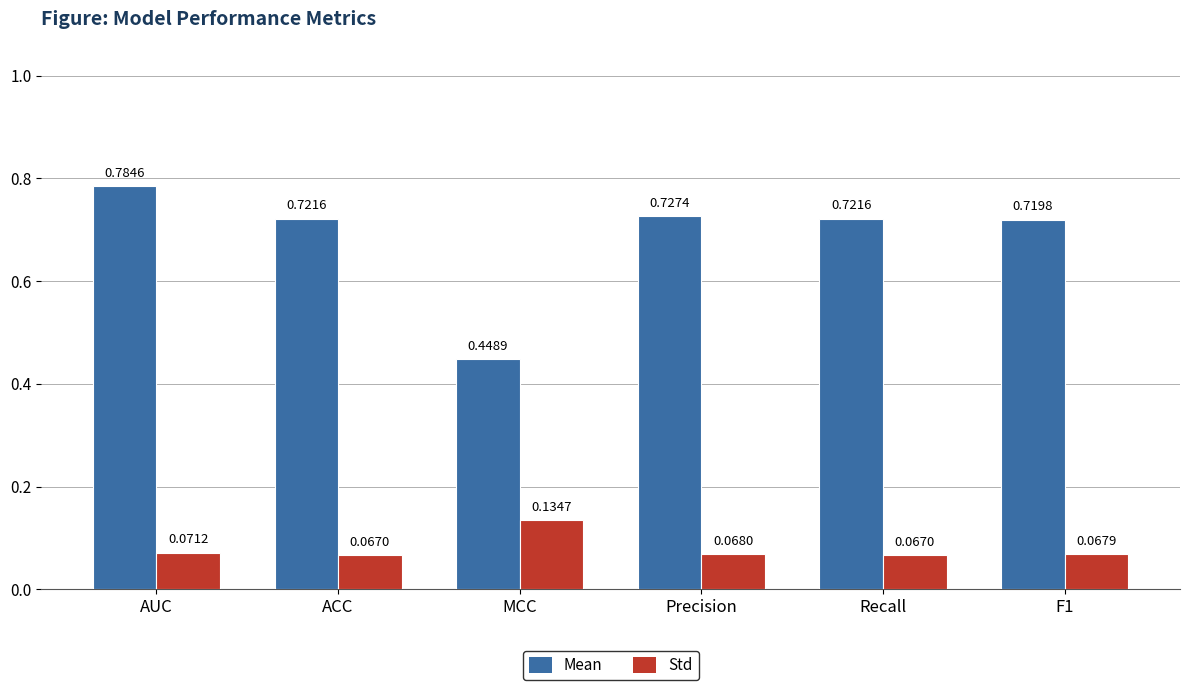

Which category has the lowest value in the Mean series?

MCC